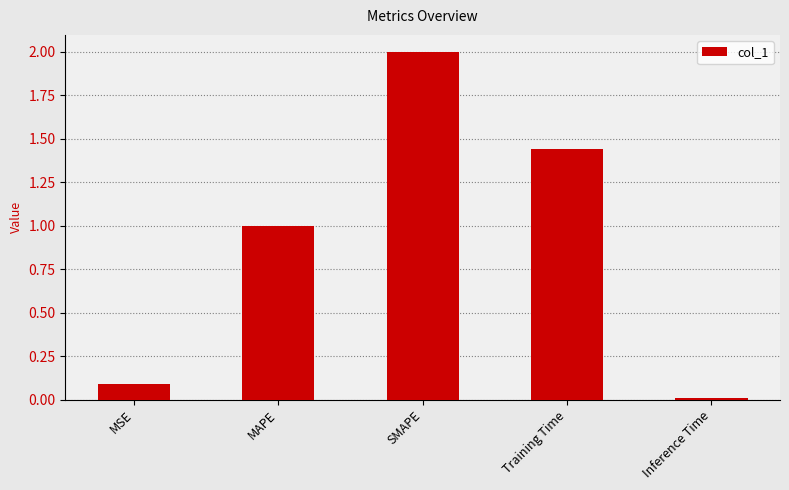

Which has a higher value, MAPE or SMAPE?

SMAPE